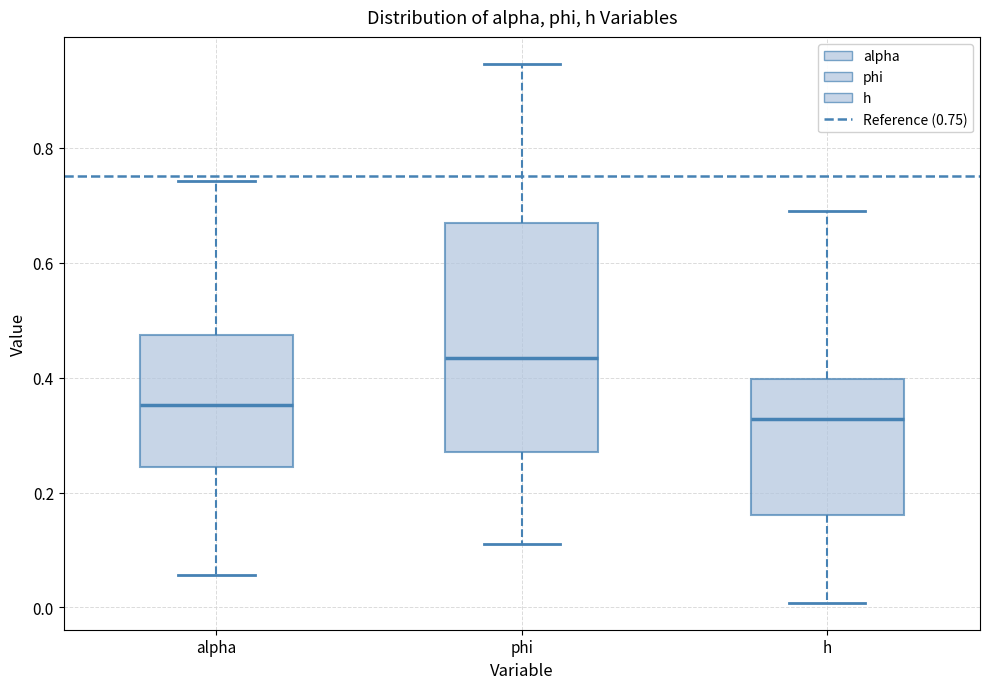

Which box's median line is the highest?

phi